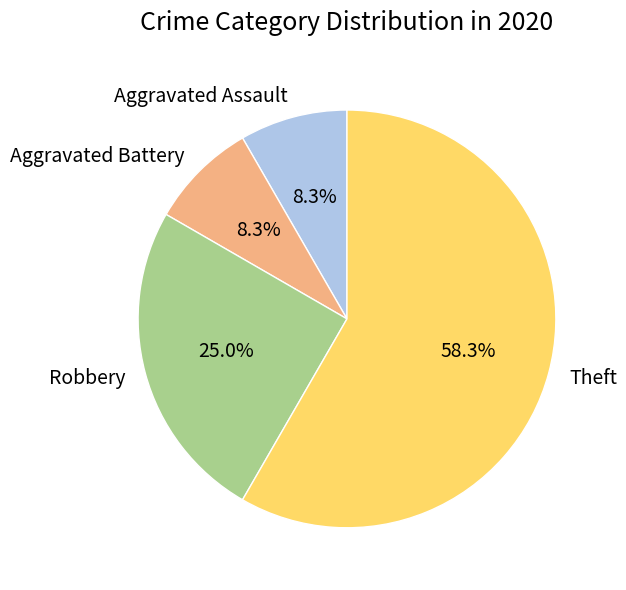

What is the largest slice in the pie chart?

Theft